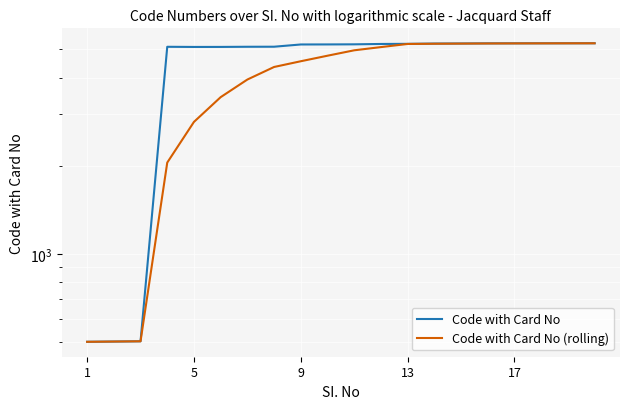

List the series in order of their overall mean, highest first.

Code with Card No, Code with Card No (rolling)